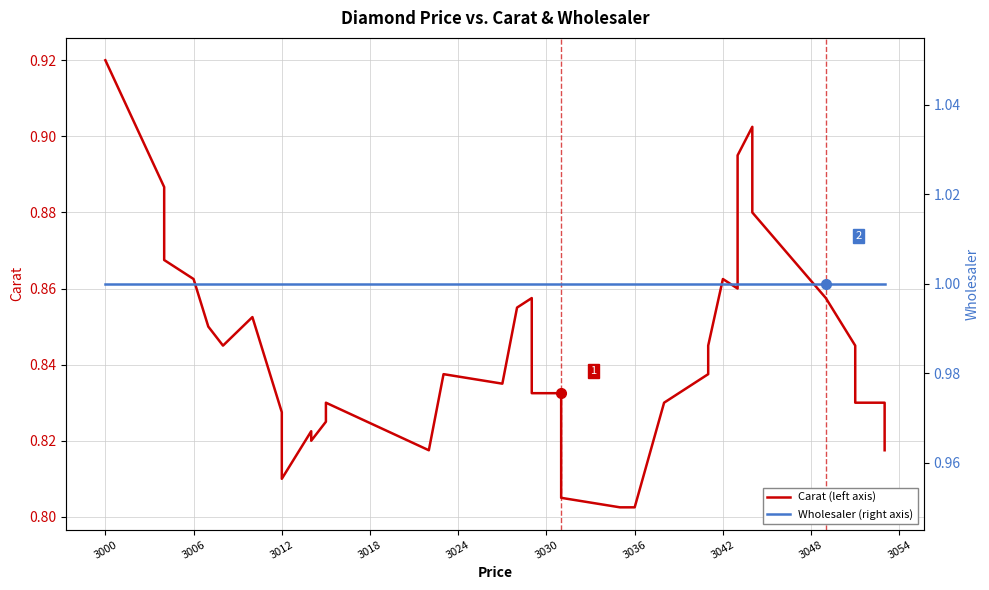

What is the greatest value displayed?

1.0